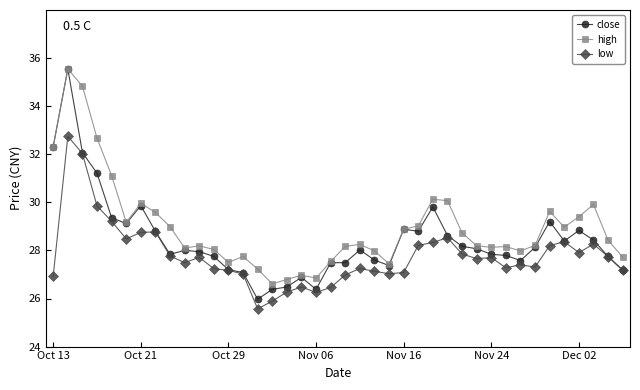

Which series has the widest spread of values?

close